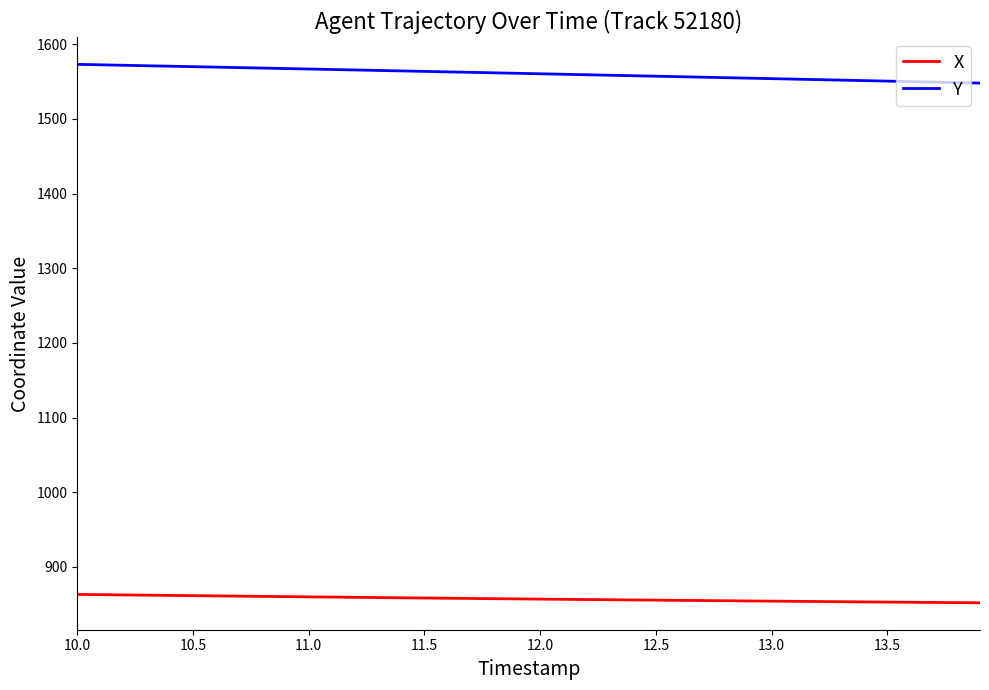

How many lines are shown in the chart?

2